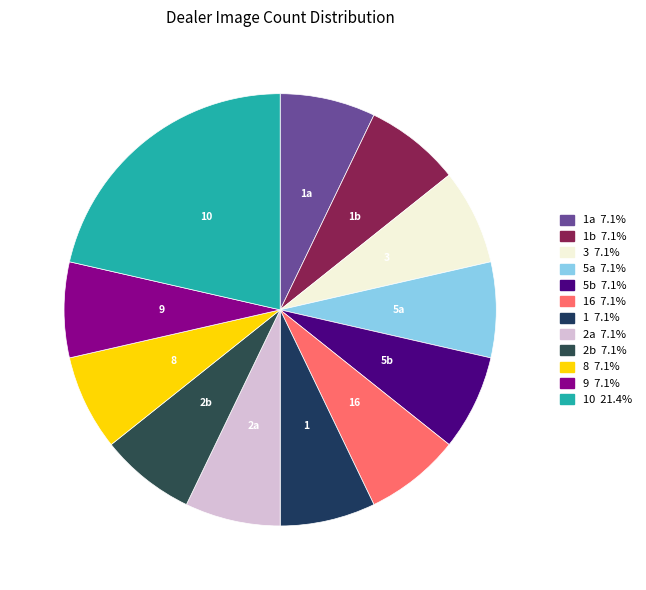

How many segments does this pie chart have?

12